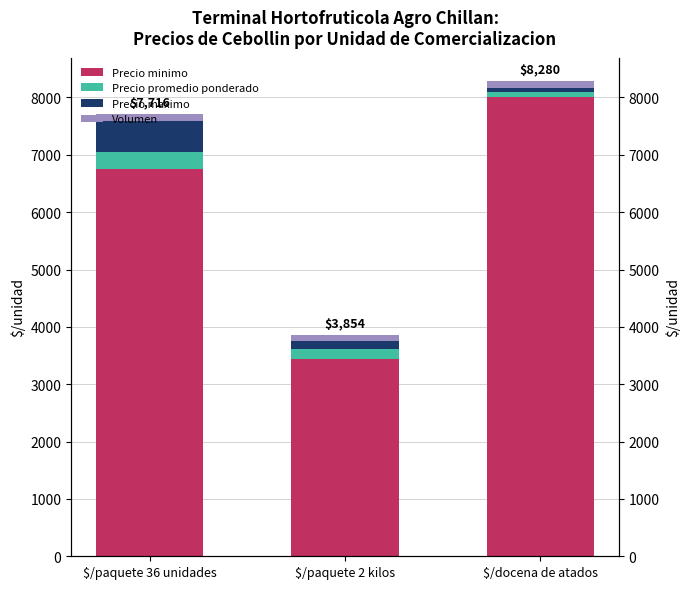

At which label does Precio promedio ponderado reach its peak?

$/paquete 36 unidades